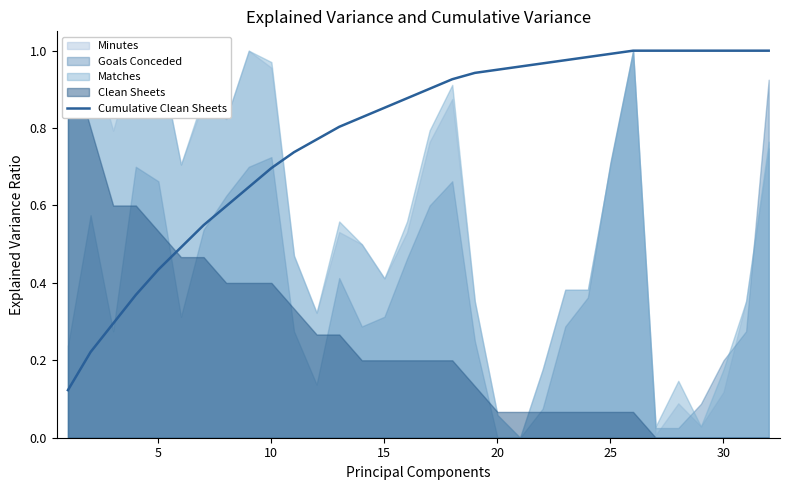

True or false: Cumulative Clean Sheets has a value of 1.0 at 25.

True